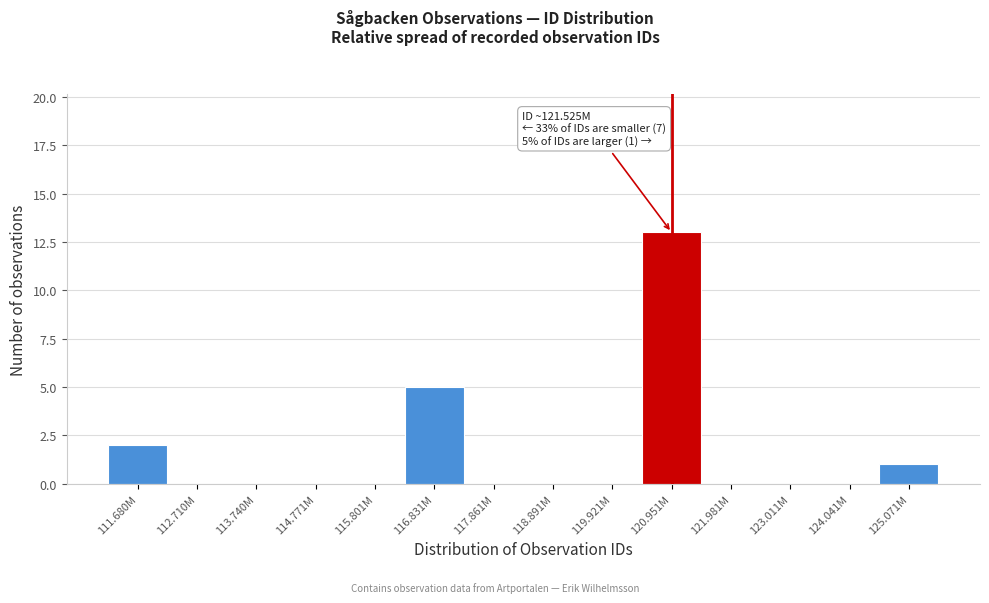

Reading right to left, transcribe all the data shown in this chart.

125.071M=1	124.041M=0	123.011M=0	121.981M=0	120.951M=13	119.921M=0	118.891M=0	117.861M=0	116.831M=5	115.801M=0	114.771M=0	113.740M=0	112.710M=0	111.680M=2